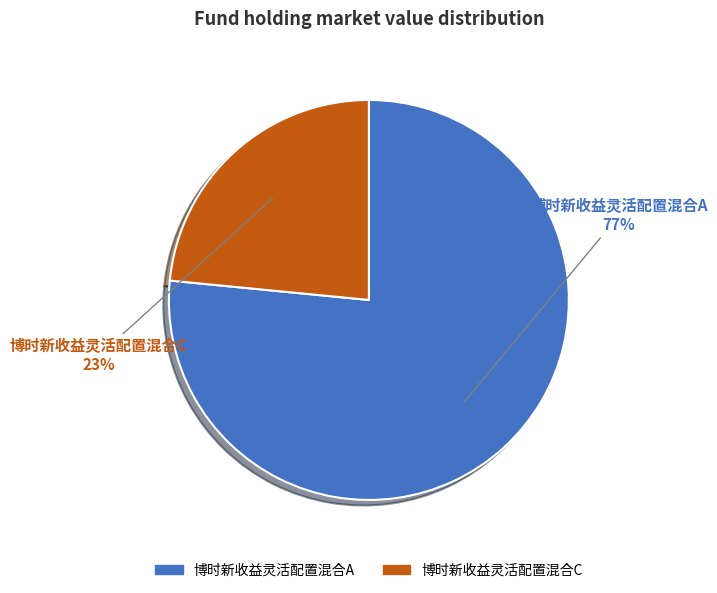

True or false: 博时新收益灵活配置混合A accounts for 82% of the total.

False